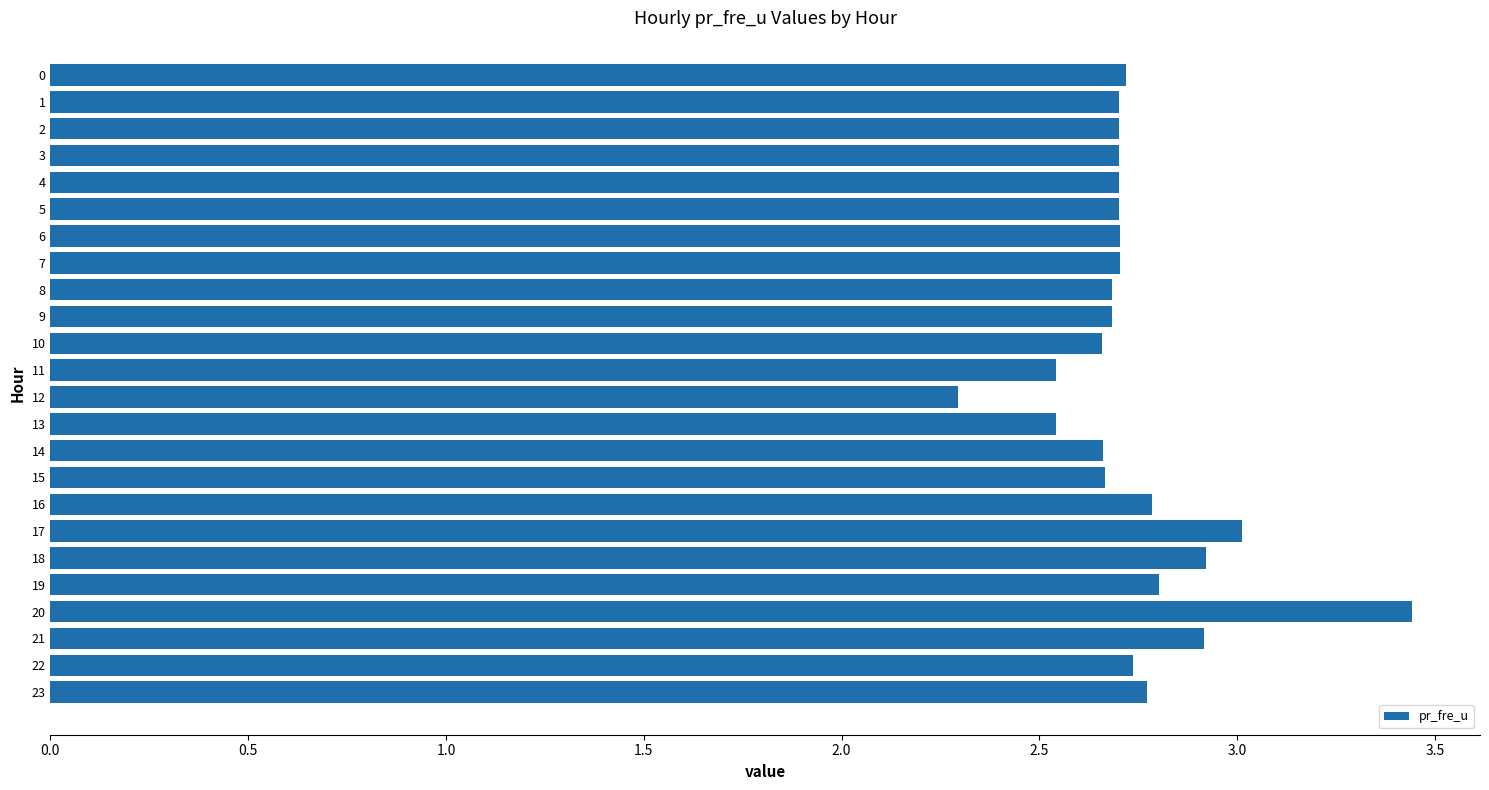

What is the value of the 18th bar from the top?

3.0